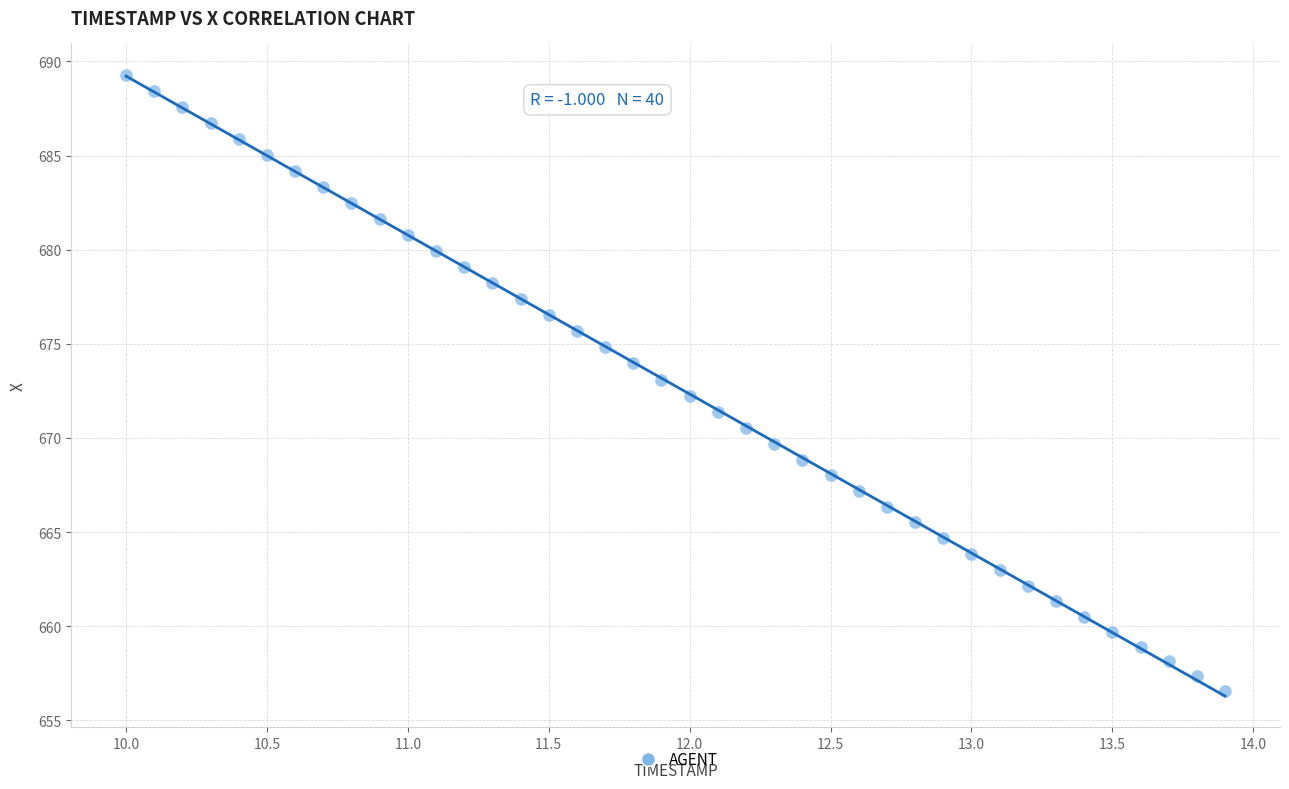

What is the range of Y values (max minus min)?

32.7